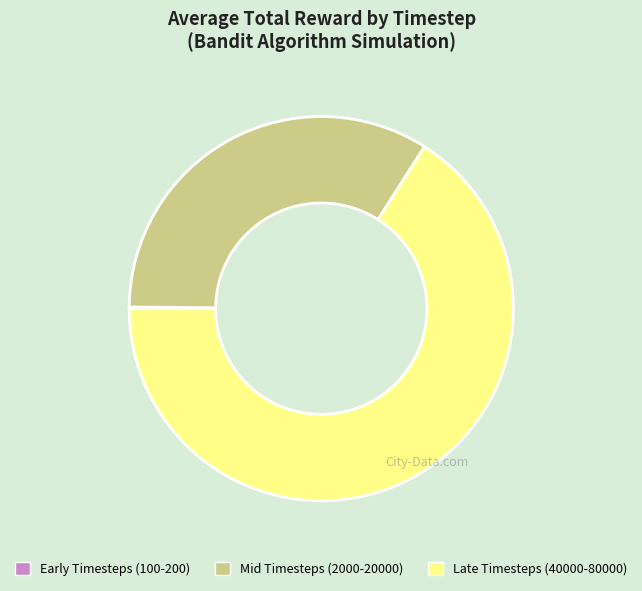

Which slice is the largest?

Late Timesteps (40000-80000)